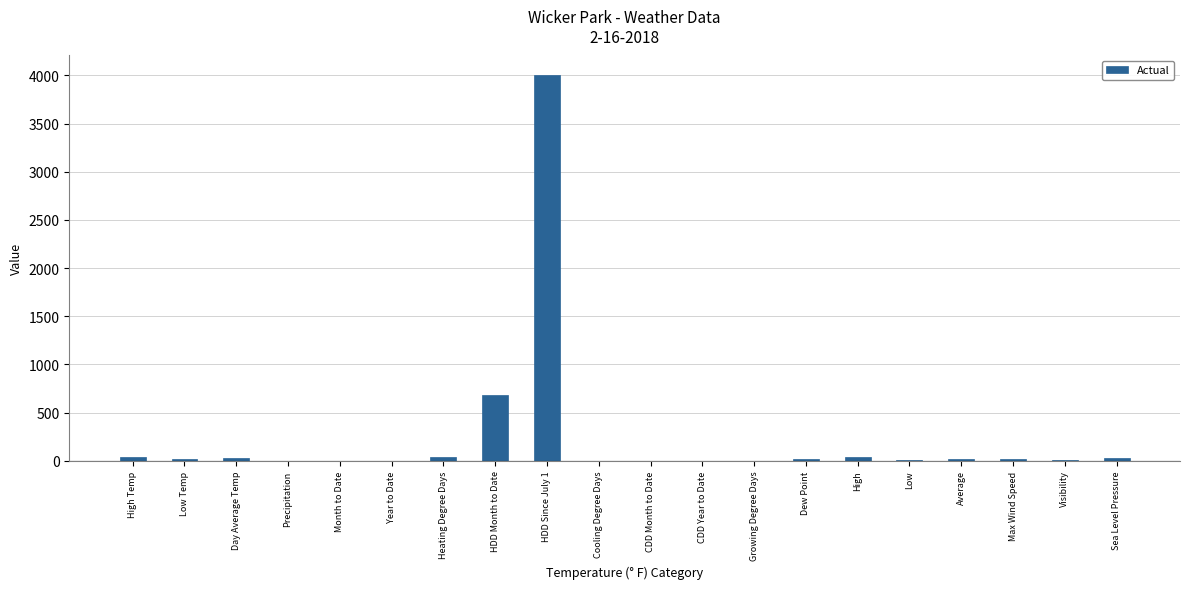

At which label is the value closest to 2003?

HDD Month to Date